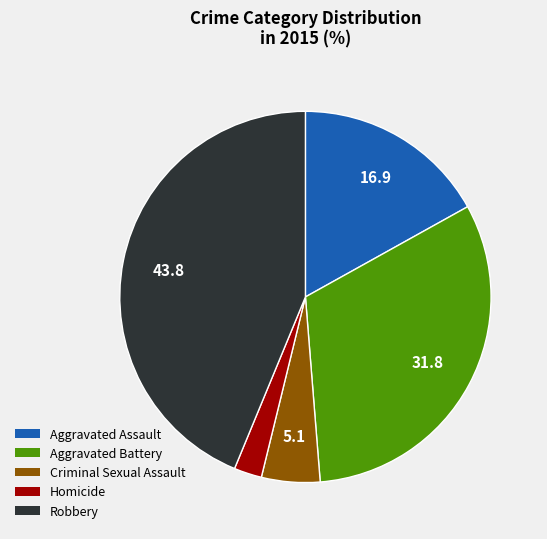

Do Criminal Sexual Assault and Homicide together represent more than half of the pie?

No